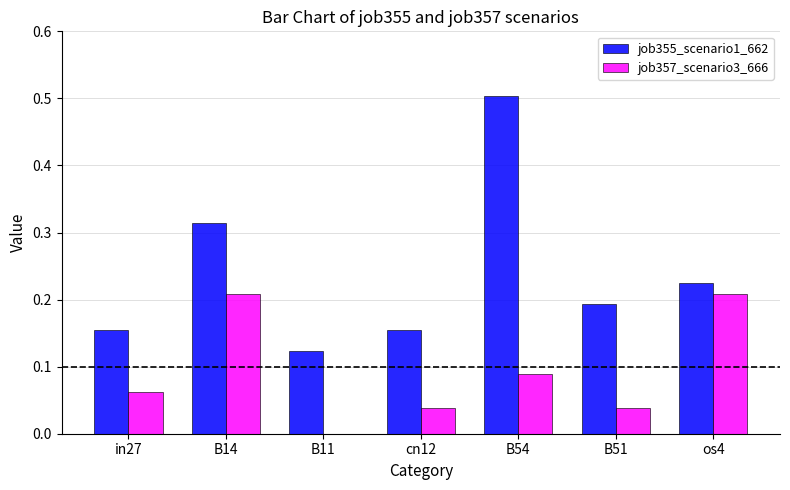

Does the chart contain stacked bars?

No